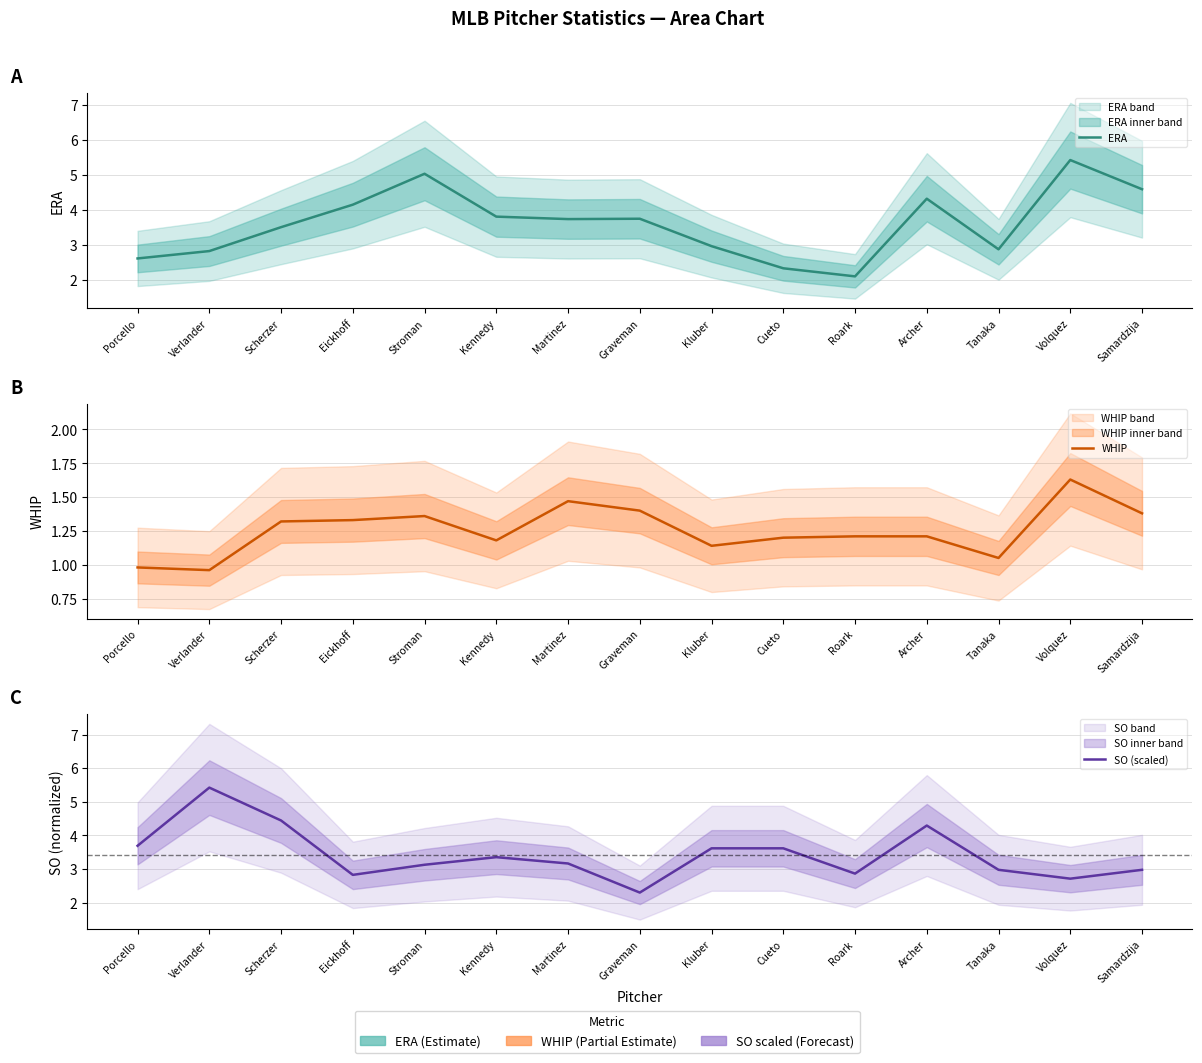

Where is the first local minimum for SO (scaled)?

Eickhoff